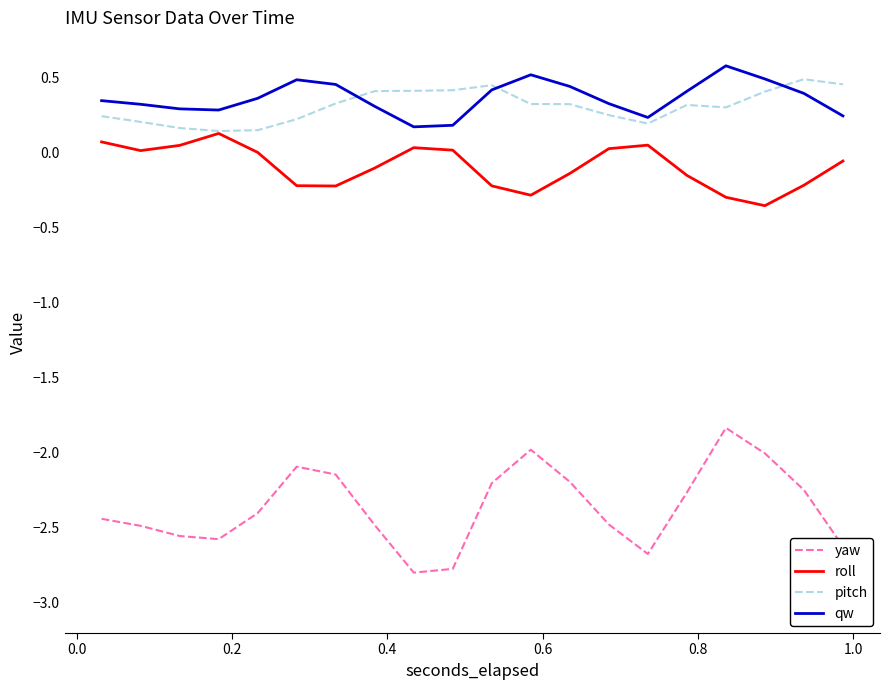

Which series has the widest spread of values?

yaw